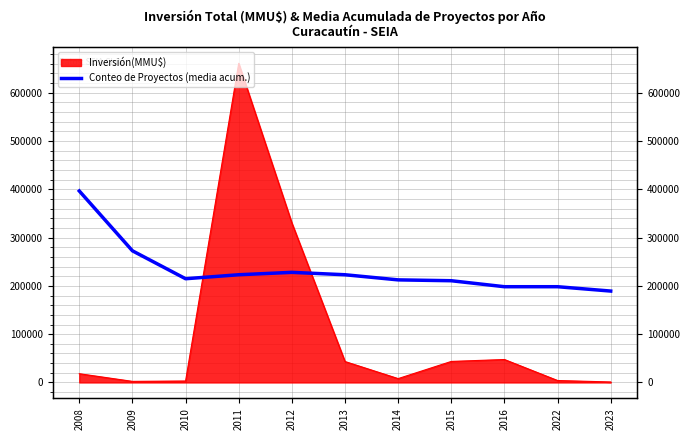

How many data points are above 214782?

6